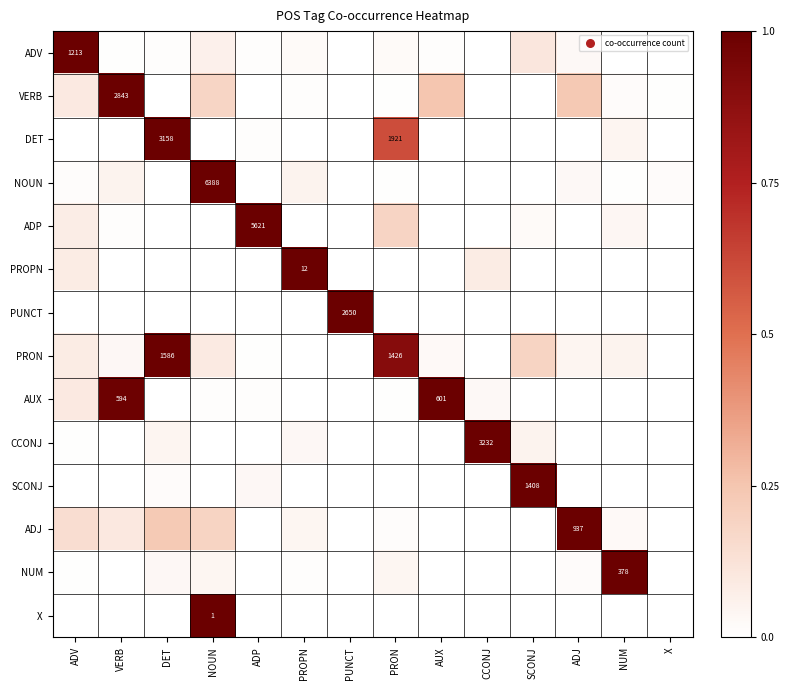

What is the highest value of the X series?

1.0